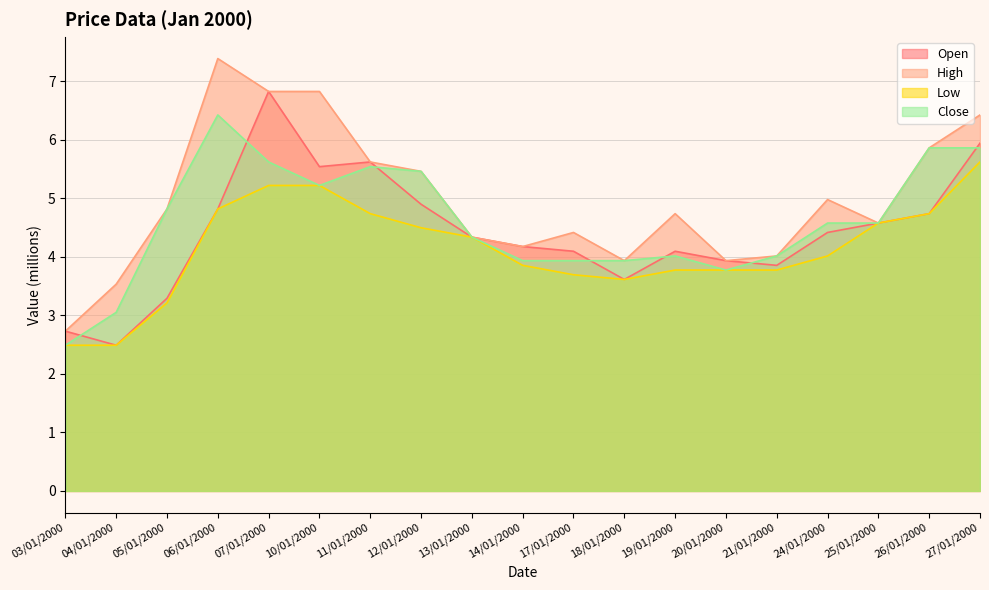

What is the average value of the High series?

5.0